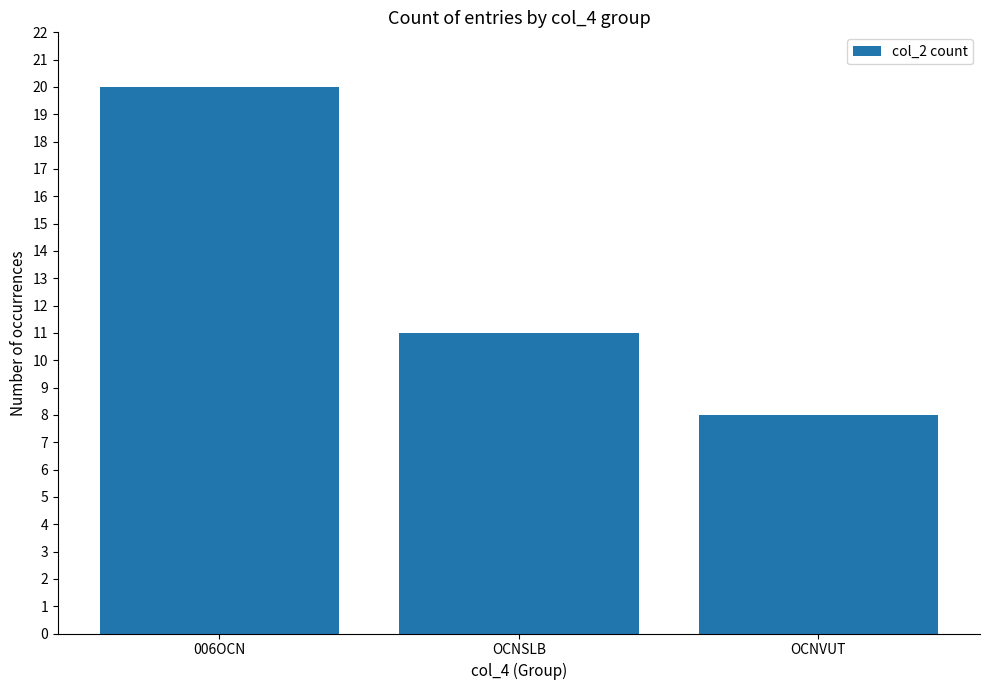

How many values are between 8 and 20?

3